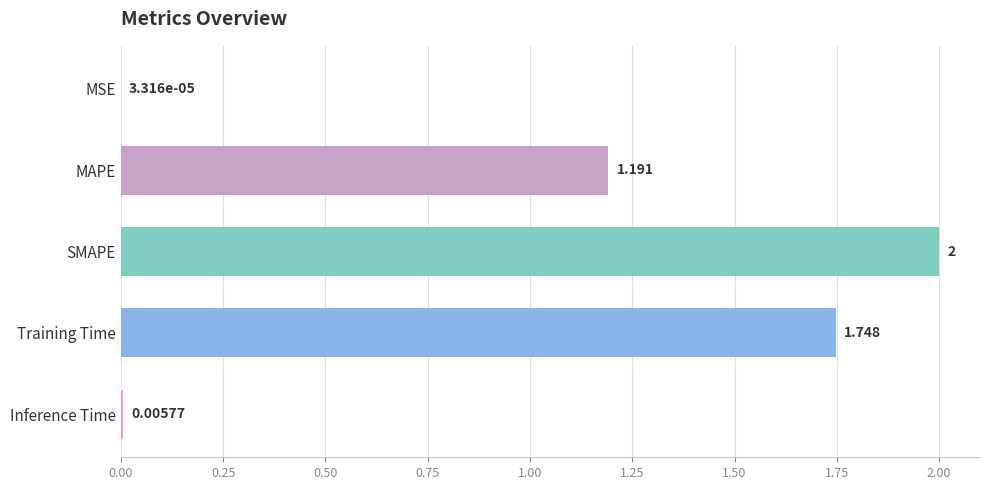

Which label corresponds to the largest value in the chart?

SMAPE